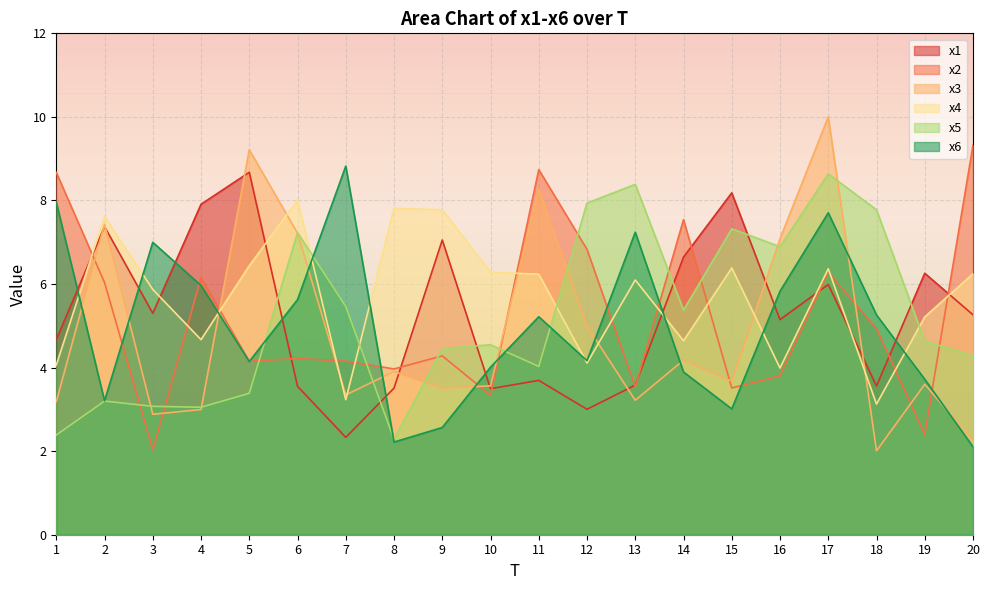

The x5 series shows 5.5 at 7. True or false?

True